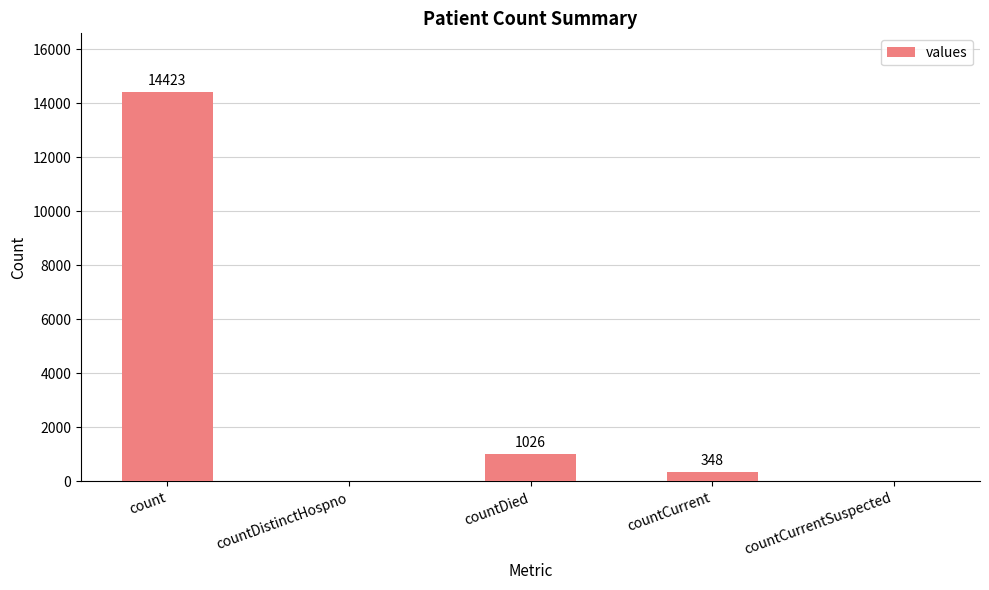

What is the sum of all values?

15797